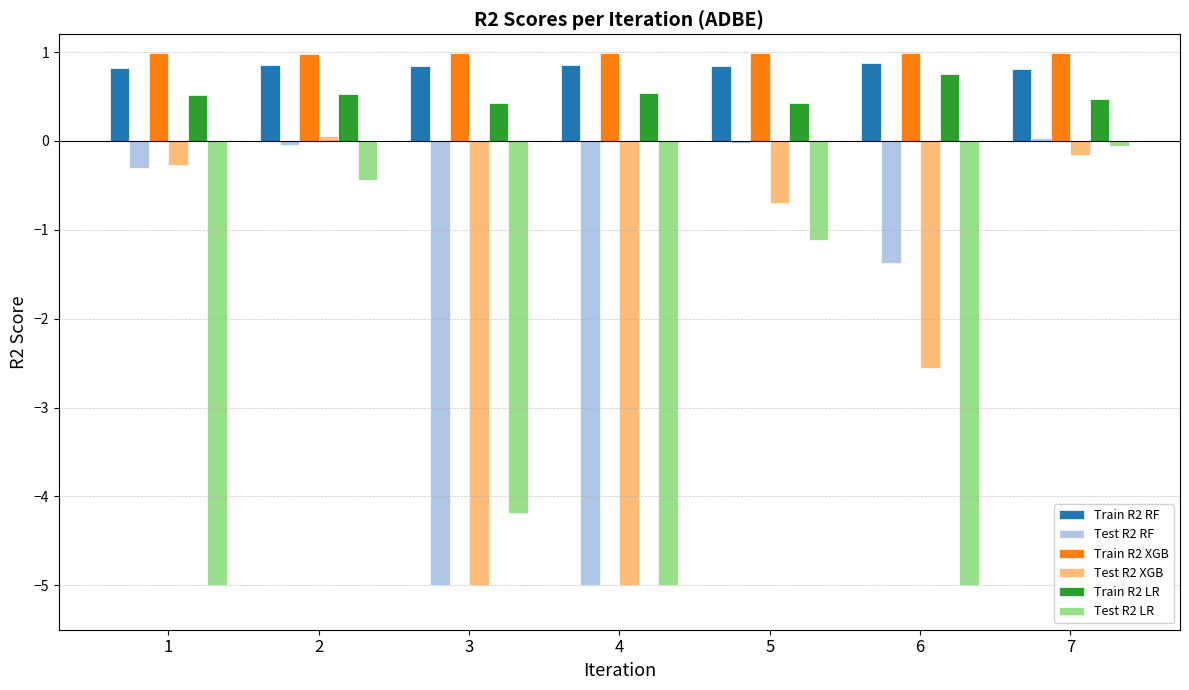

What is the greatest value displayed?

1.0